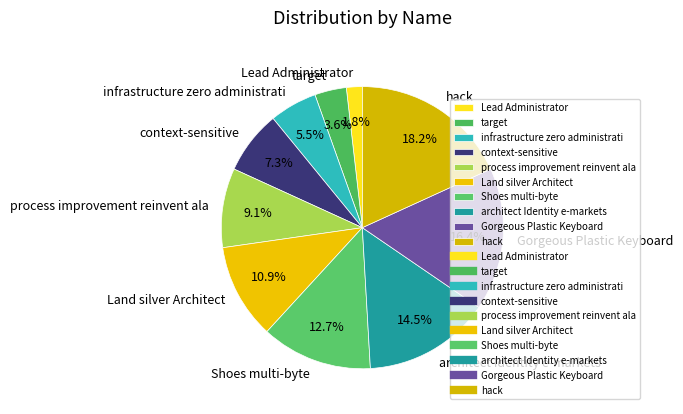

Count the number of slices in the pie.

10